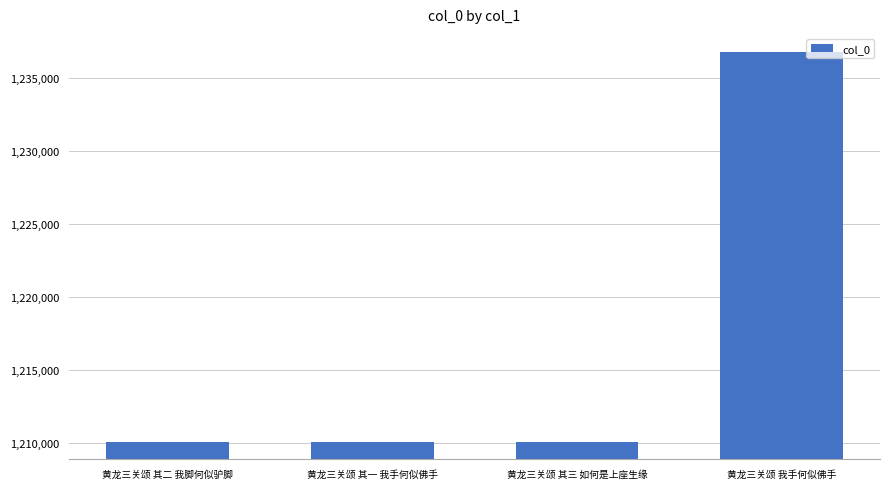

How many values are below 1210067?

2